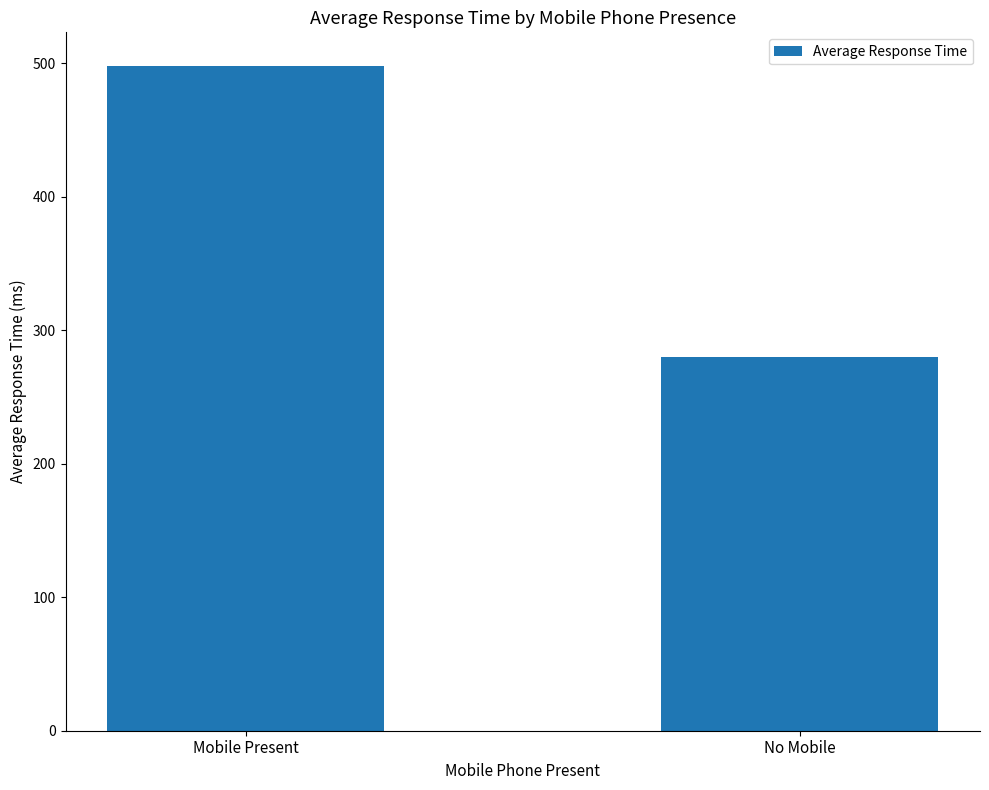

What is the value of the 1st bar from the left?

498.1